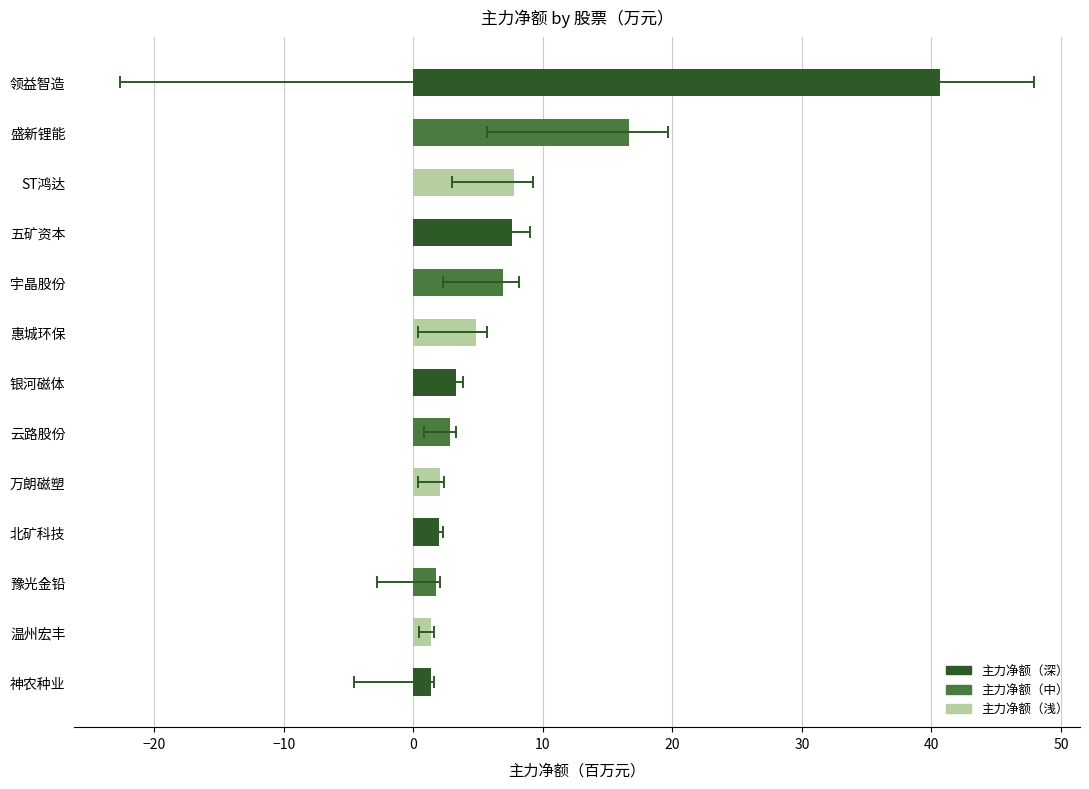

Does the chart contain stacked bars?

No